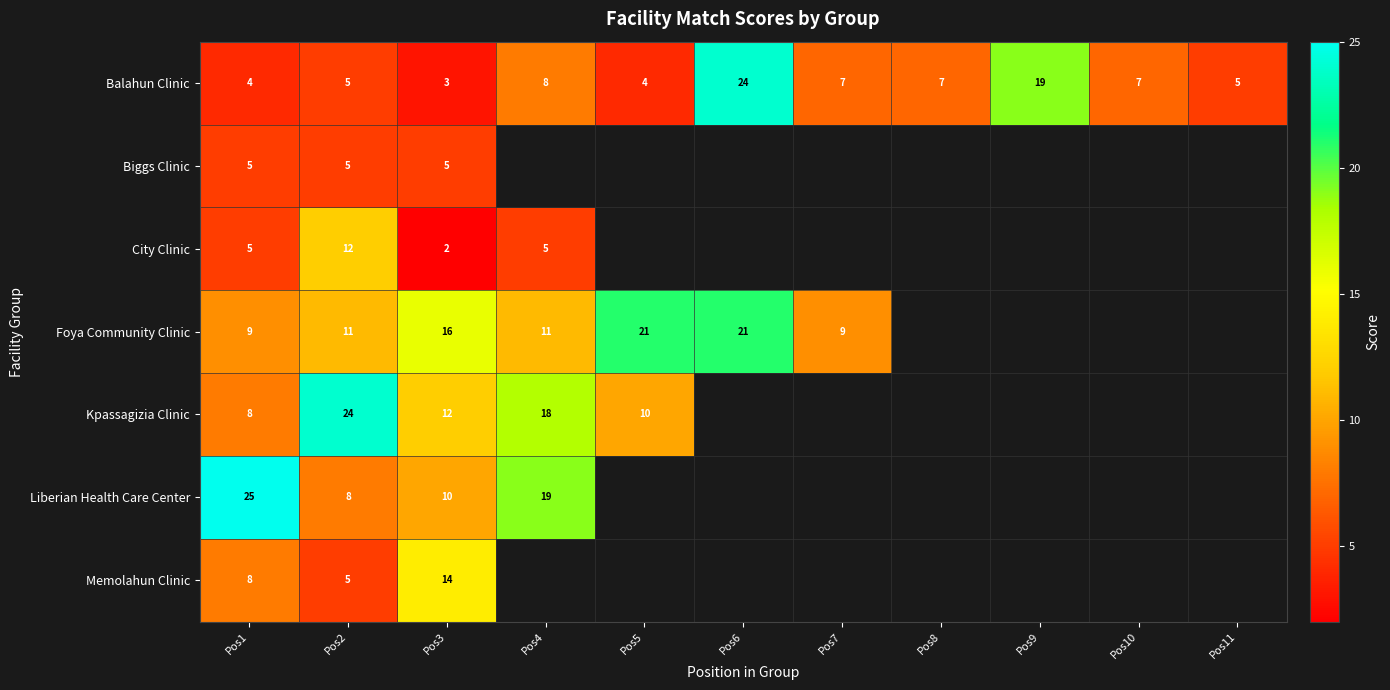

True or false: Liberian Health Care Center has a value of 8 at Pos2.

True